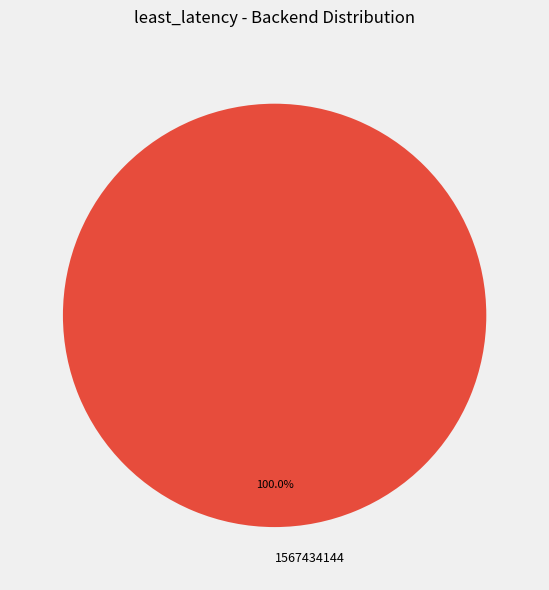

Rank the categories by value from lowest to highest.

1567434144